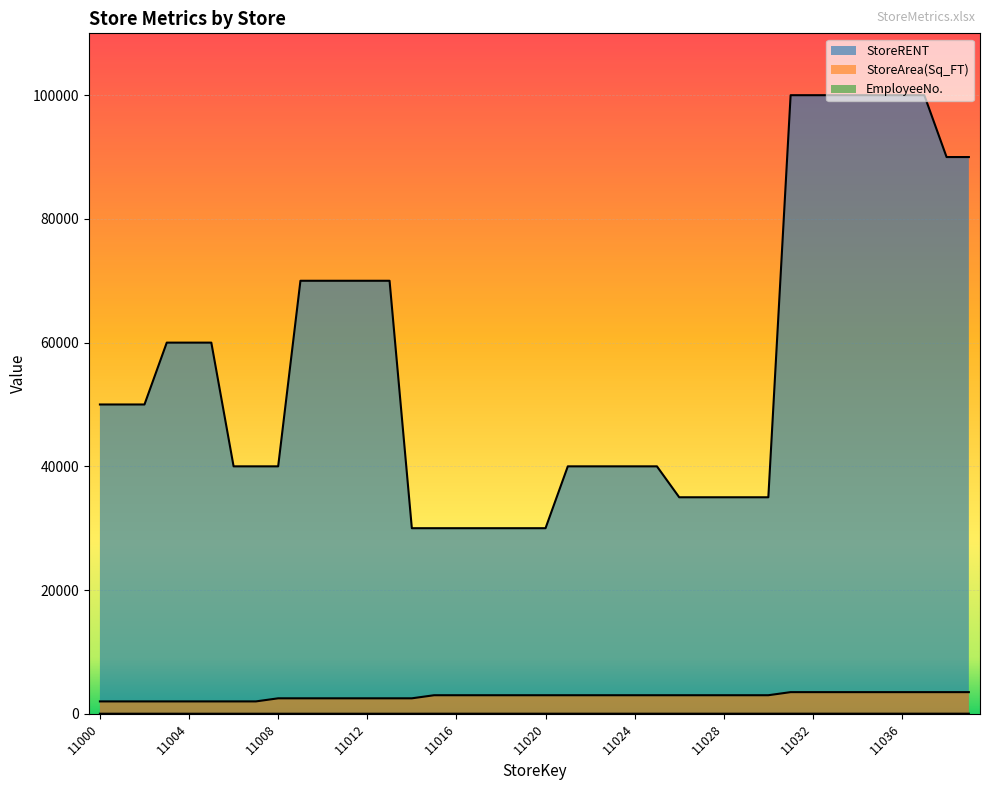

How many values in the StoreRENT series exceed 50000?

17